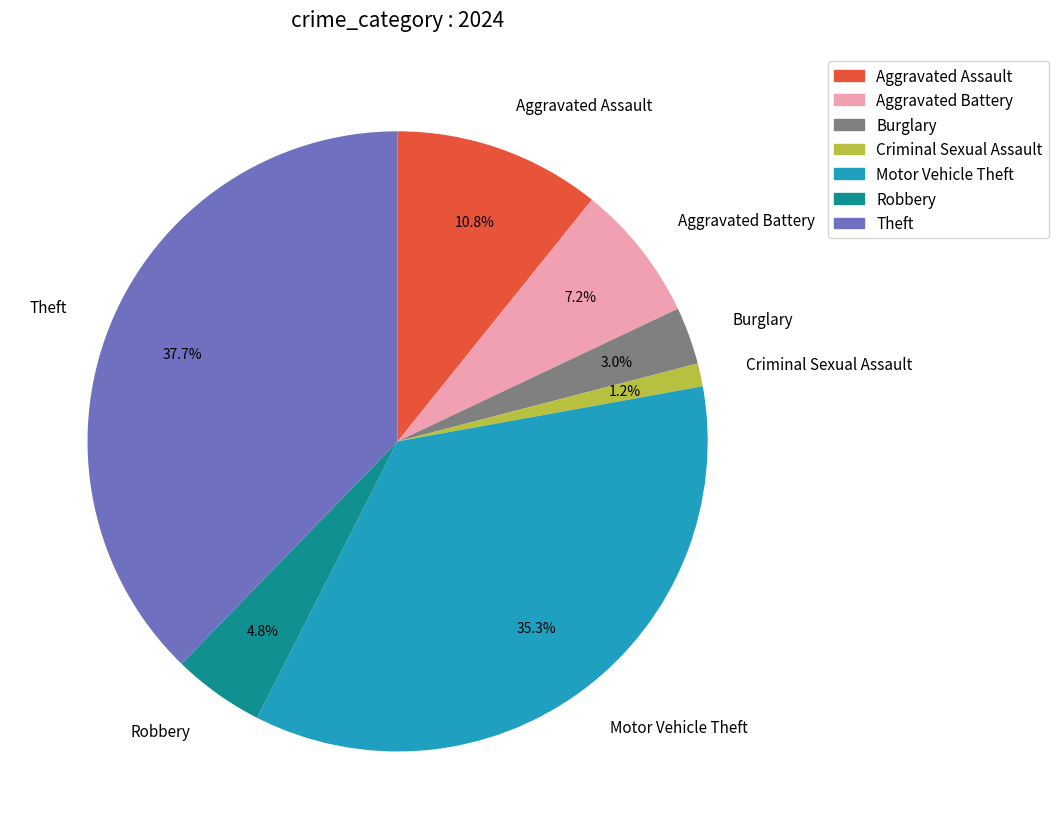

To the nearest percent, what percentage of the pie is Theft?

38%